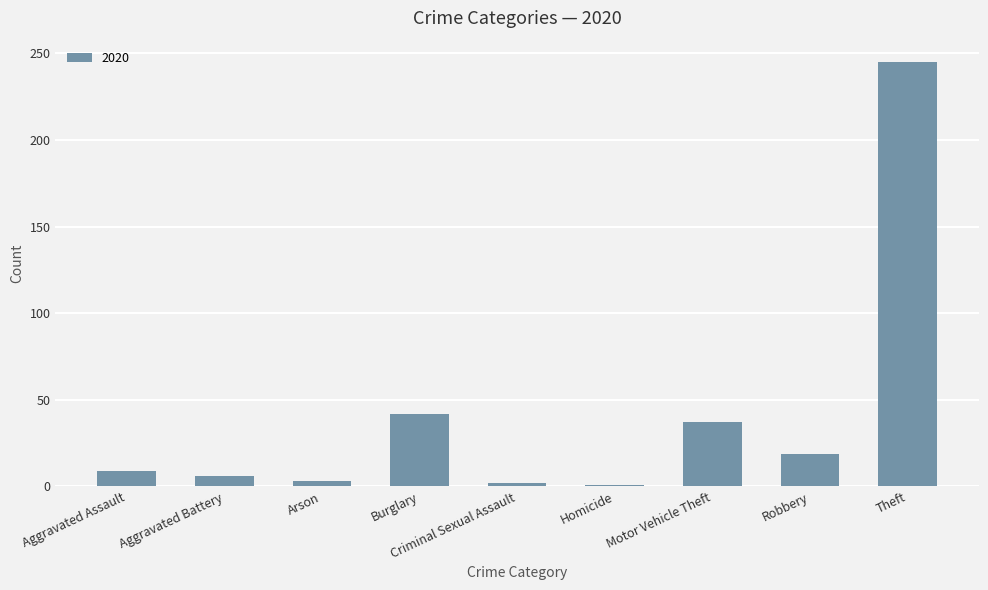

What is the sum of the values at Aggravated Assault and Motor Vehicle Theft?

46